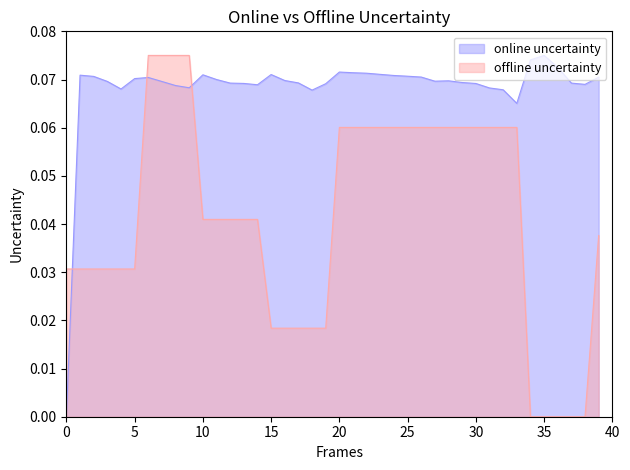

At which category does the chart reach its peak across all series?

35